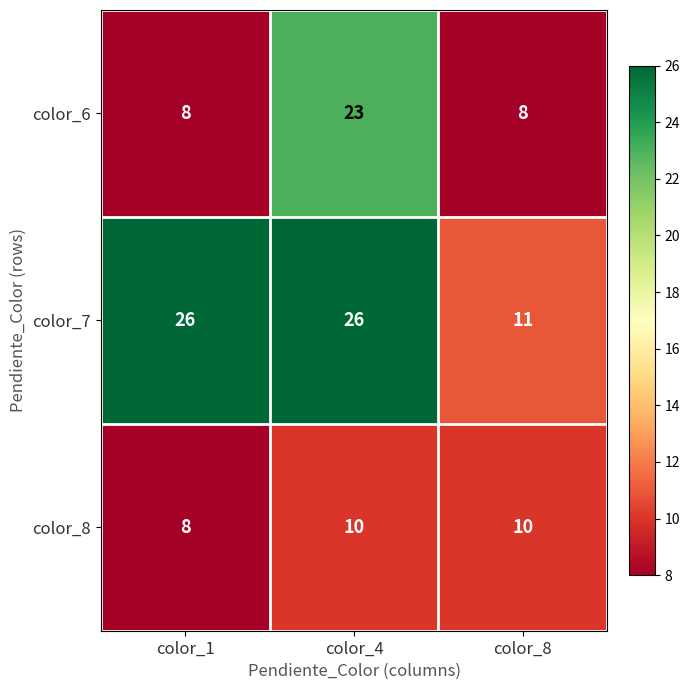

How many values in the color_6 series exceed 8?

1